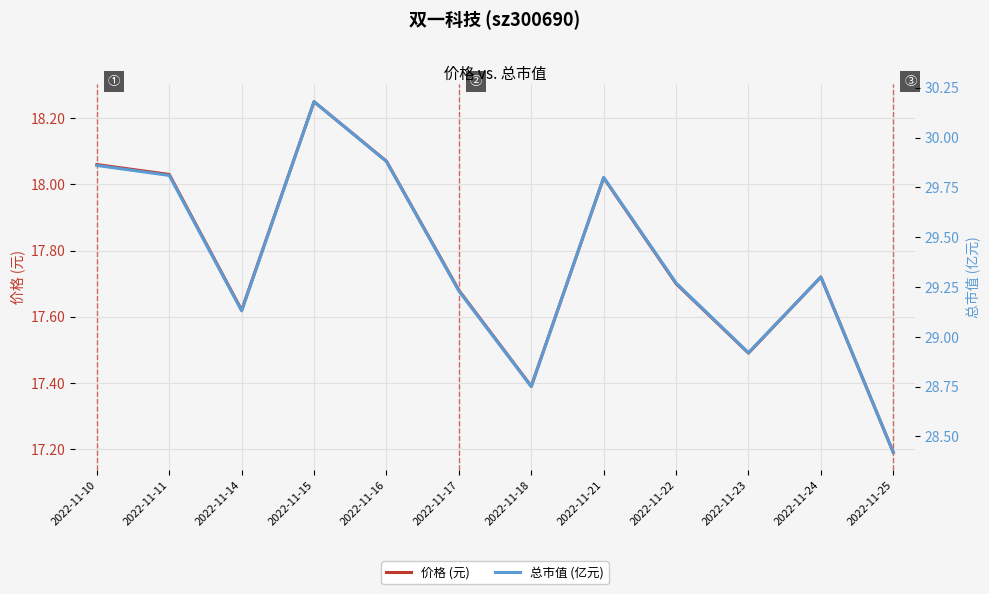

Between 2022-11-10 and 2022-11-11, which is larger?

2022-11-10